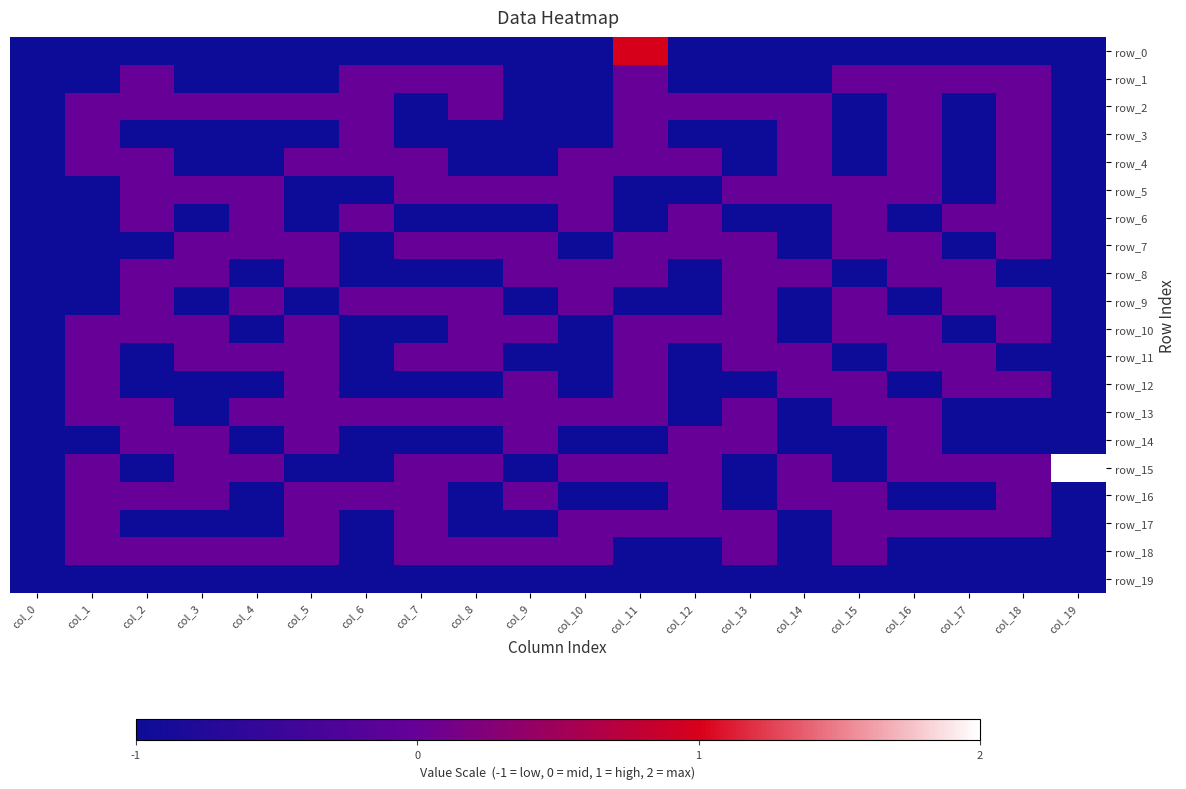

Reading left to right, list all the values displayed in this chart.

row_0: -1	-1	-1	-1	-1	-1	-1	-1	-1	-1	-1	1	-1	-1	-1	-1	-1	-1	-1	-1
row_1: -1	-1	0	-1	-1	-1	0	0	0	-1	-1	0	-1	-1	-1	0	0	0	0	-1
row_2: -1	0	0	0	0	0	0	-1	0	-1	-1	0	0	0	0	-1	0	-1	0	-1
row_3: -1	0	-1	-1	-1	-1	0	-1	-1	-1	-1	0	-1	-1	0	-1	0	-1	0	-1
row_4: -1	0	0	-1	-1	0	0	0	-1	-1	0	0	0	-1	0	-1	0	-1	0	-1
row_5: -1	-1	0	0	0	-1	-1	0	0	0	0	-1	-1	0	0	0	0	-1	0	-1
row_6: -1	-1	0	-1	0	-1	0	-1	-1	-1	0	-1	0	-1	-1	0	-1	0	0	-1
row_7: -1	-1	-1	0	0	0	-1	0	0	0	-1	0	0	0	-1	0	0	-1	0	-1
row_8: -1	-1	0	0	-1	0	-1	-1	-1	0	0	0	-1	0	0	-1	0	0	-1	-1
row_9: -1	-1	0	-1	0	-1	0	0	0	-1	0	-1	-1	0	-1	0	-1	0	0	-1
row_10: -1	0	0	0	-1	0	-1	-1	0	0	-1	0	0	0	-1	0	0	-1	0	-1
row_11: -1	0	-1	0	0	0	-1	0	0	-1	-1	0	-1	0	0	-1	0	0	-1	-1
row_12: -1	0	-1	-1	-1	0	-1	-1	-1	0	-1	0	-1	-1	0	0	-1	0	0	-1
row_13: -1	0	0	-1	0	0	0	0	0	0	0	0	-1	0	-1	0	0	-1	-1	-1
row_14: -1	-1	0	0	-1	0	-1	-1	-1	0	-1	-1	0	0	-1	-1	0	-1	-1	-1
row_15: -1	0	-1	0	0	-1	-1	0	0	-1	0	0	0	-1	0	-1	0	0	0	2
row_16: -1	0	0	0	-1	0	0	0	-1	0	-1	-1	0	-1	0	0	-1	-1	0	-1
row_17: -1	0	-1	-1	-1	0	-1	0	-1	-1	0	0	0	0	-1	0	0	0	0	-1
row_18: -1	0	0	0	0	0	-1	0	0	0	0	-1	-1	0	-1	0	-1	-1	-1	-1
row_19: -1	-1	-1	-1	-1	-1	-1	-1	-1	-1	-1	-1	-1	-1	-1	-1	-1	-1	-1	-1